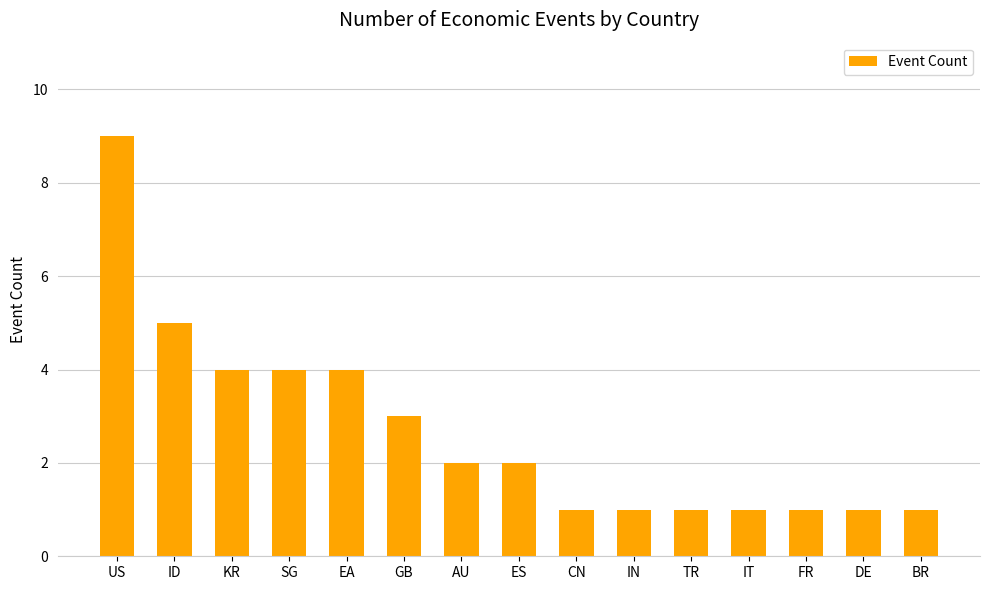

Does the chart contain any negative values?

No